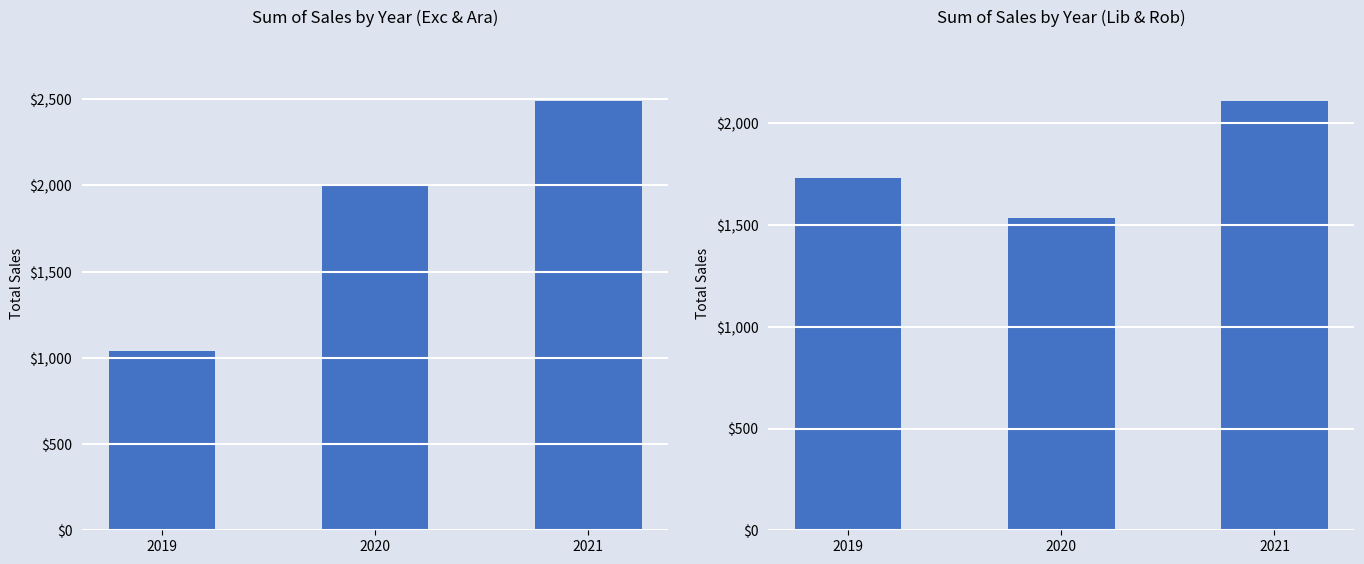

How many data points in Exc+Ara are less than 2008?

1